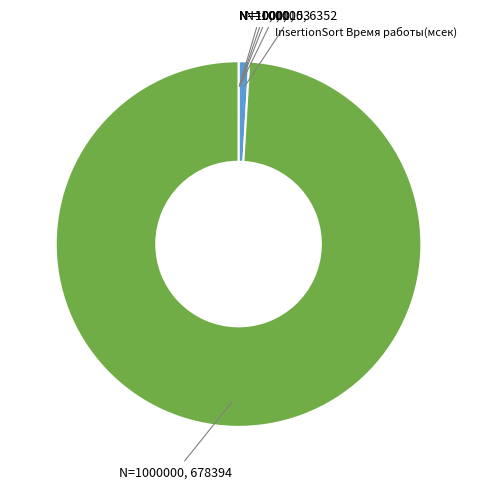

Does any single category account for the majority?

Yes